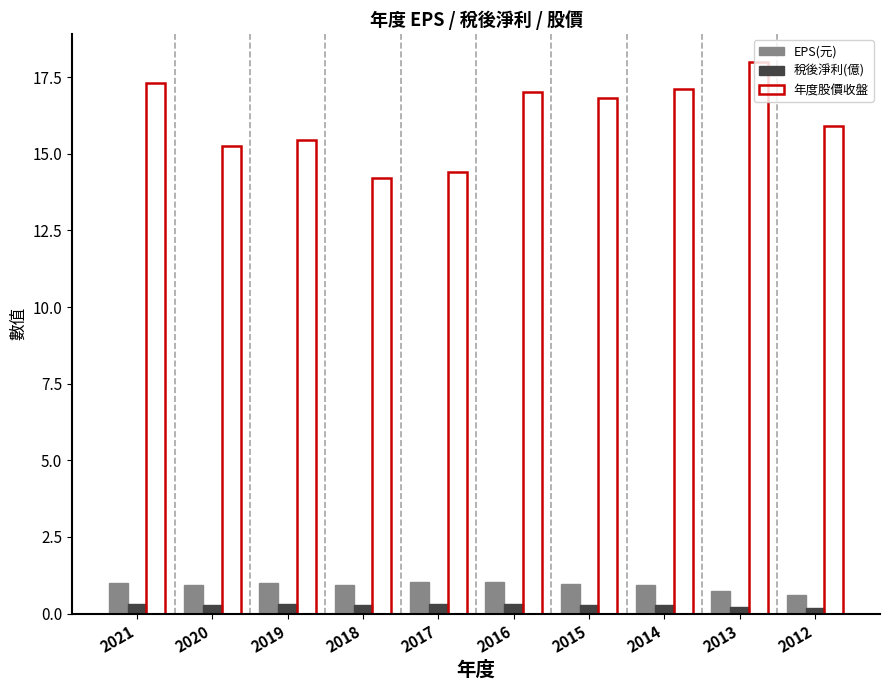

What is the lowest value of the 稅後淨利(億) series?

0.2